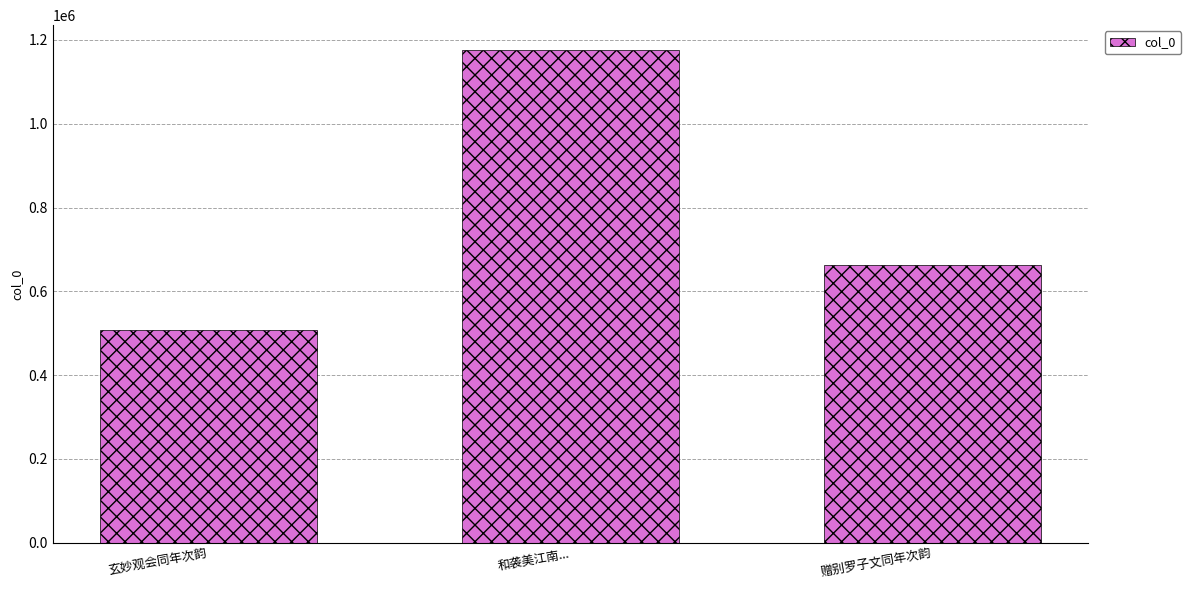

Does the chart contain stacked bars?

No